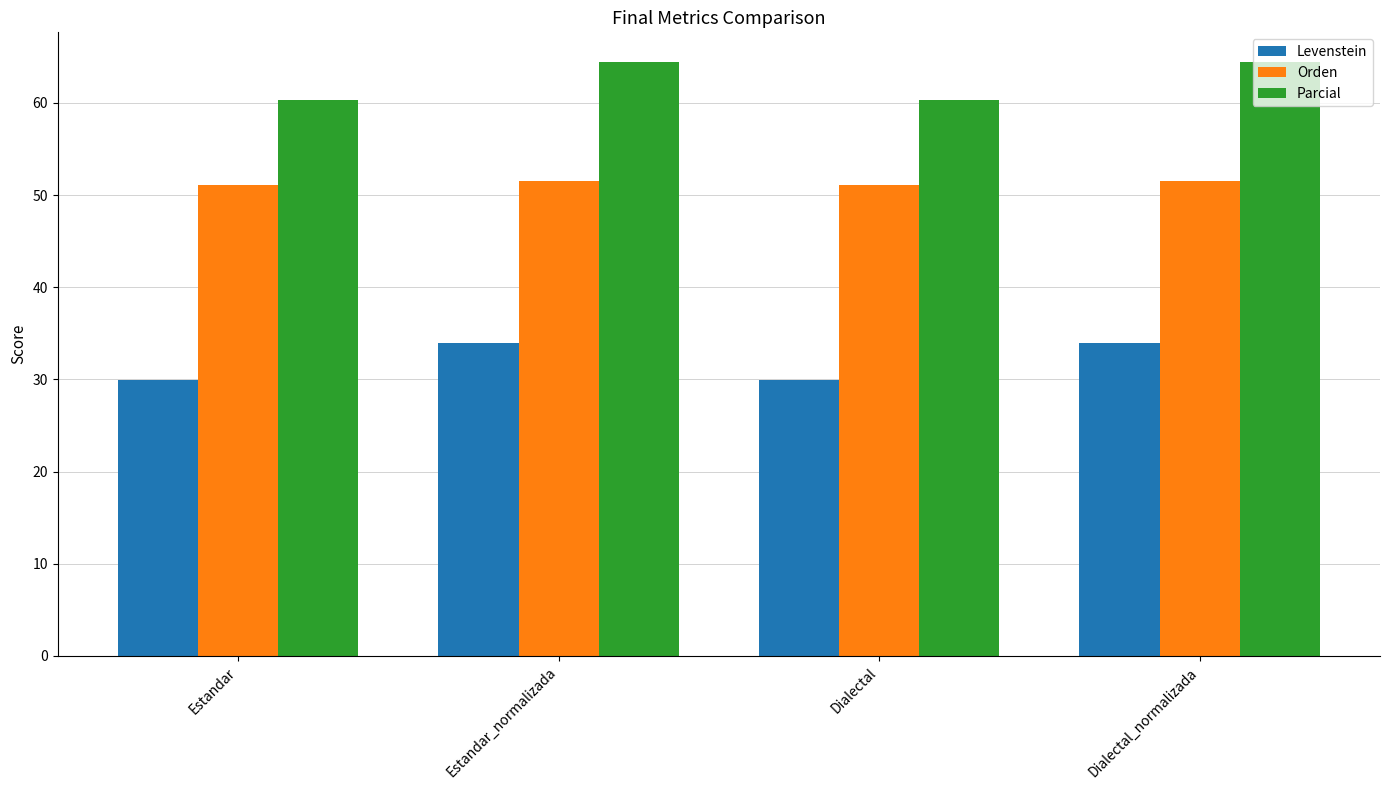

What is the maximum value for Orden?

51.6